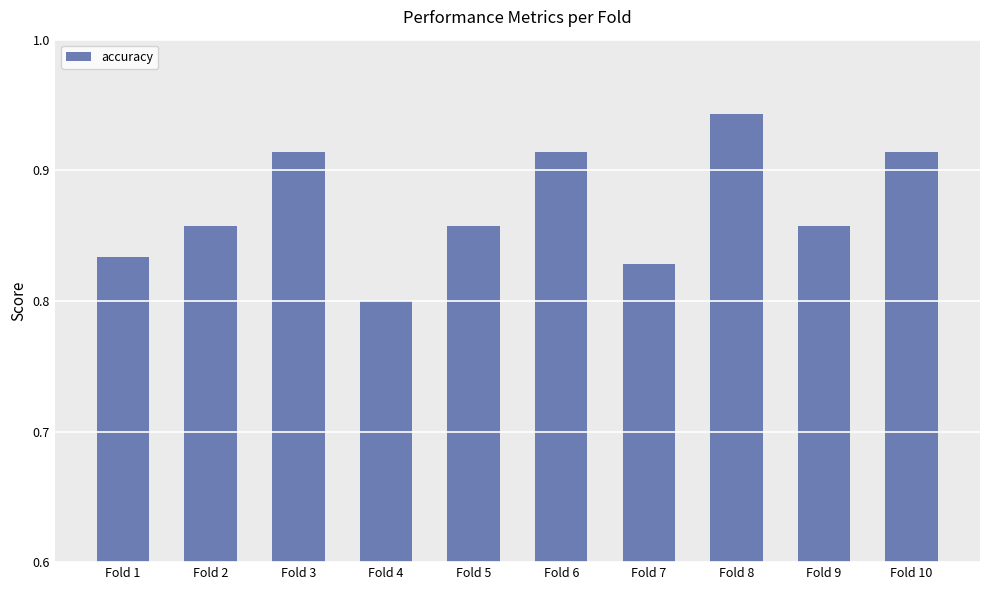

What is the difference between the second highest and second lowest values?

0.1